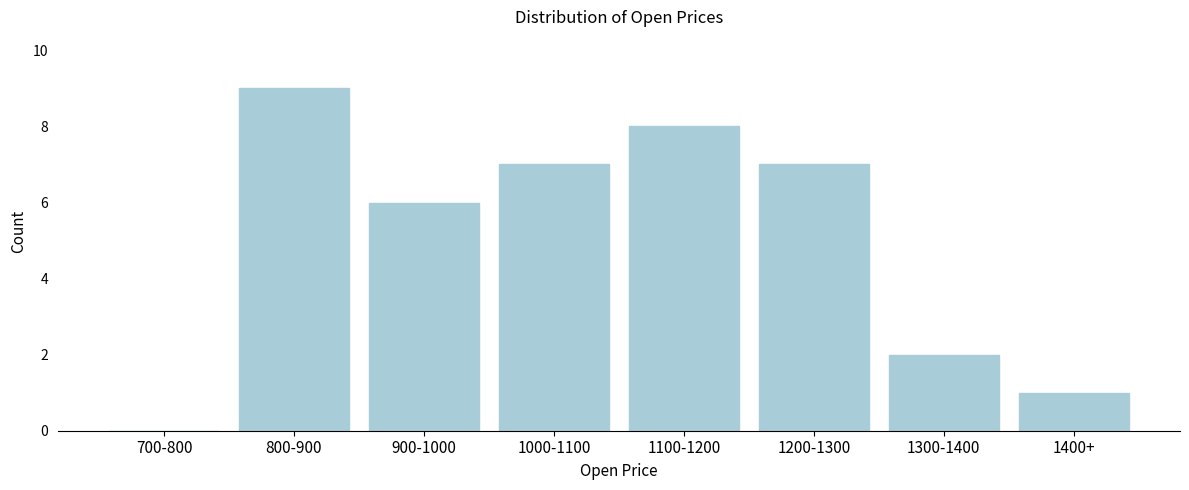

Reading left to right, transcribe all the data shown in this chart.

700-800=0	800-900=9	900-1000=6	1000-1100=7	1100-1200=8	1200-1300=7	1300-1400=2	1400+=1